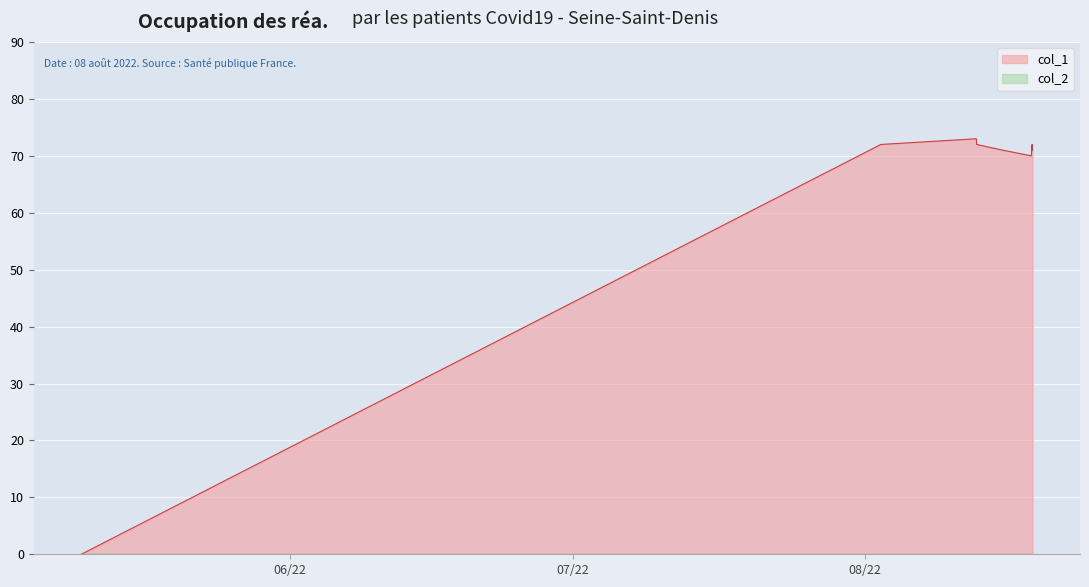

Which series has the widest spread of values?

col_1